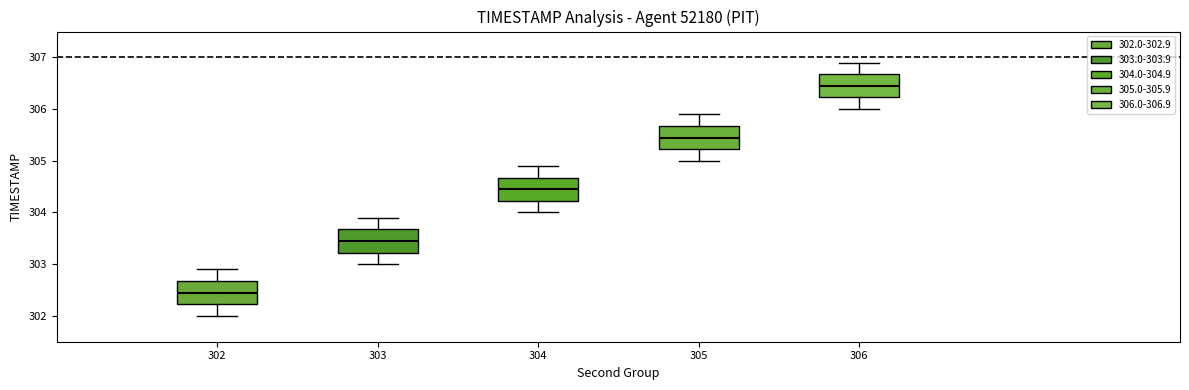

Reading left to right, read every box against the y-axis: the position of its median line, the range the box covers, and the ends of its whiskers. The values are not printed on the chart, so give them approximately, as read against the axis.

302: median 302.5, box 302.2 to 302.7, whiskers 302.0 to 302.9
303: median 303.5, box 303.2 to 303.7, whiskers 303.0 to 303.9
304: median 304.5, box 304.2 to 304.7, whiskers 304.0 to 304.9
305: median 305.5, box 305.2 to 305.7, whiskers 305.0 to 305.9
306: median 306.5, box 306.2 to 306.7, whiskers 306.0 to 306.9